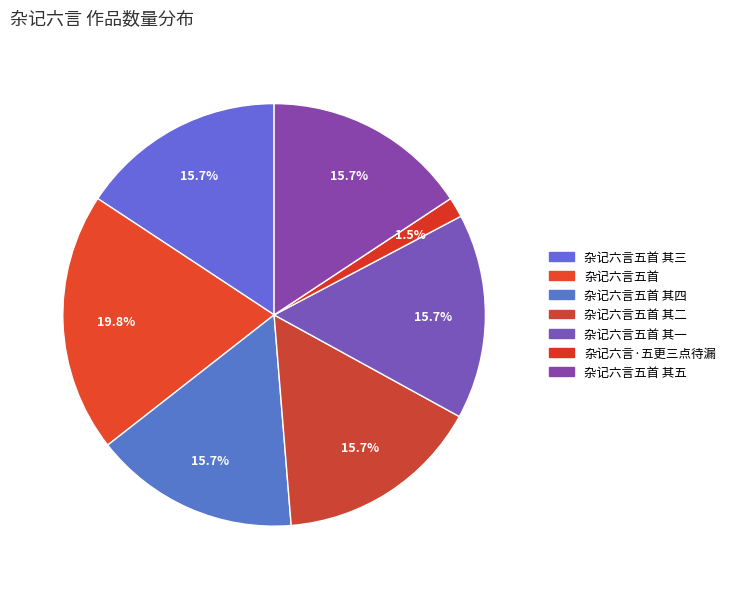

How many slices are in this pie chart?

7